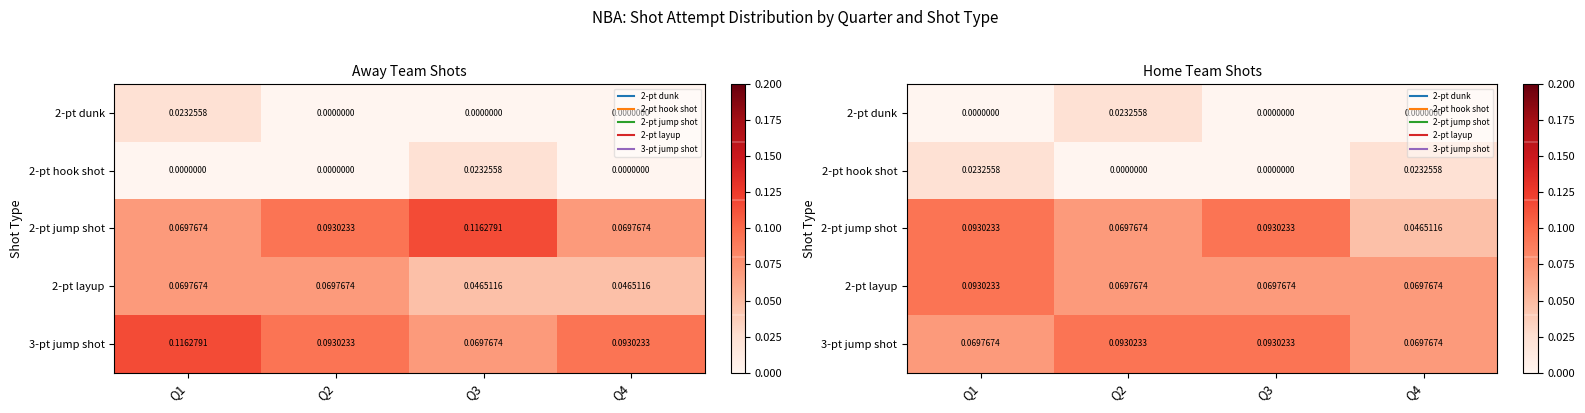

At how many categories does at least one series exceed 0?

4